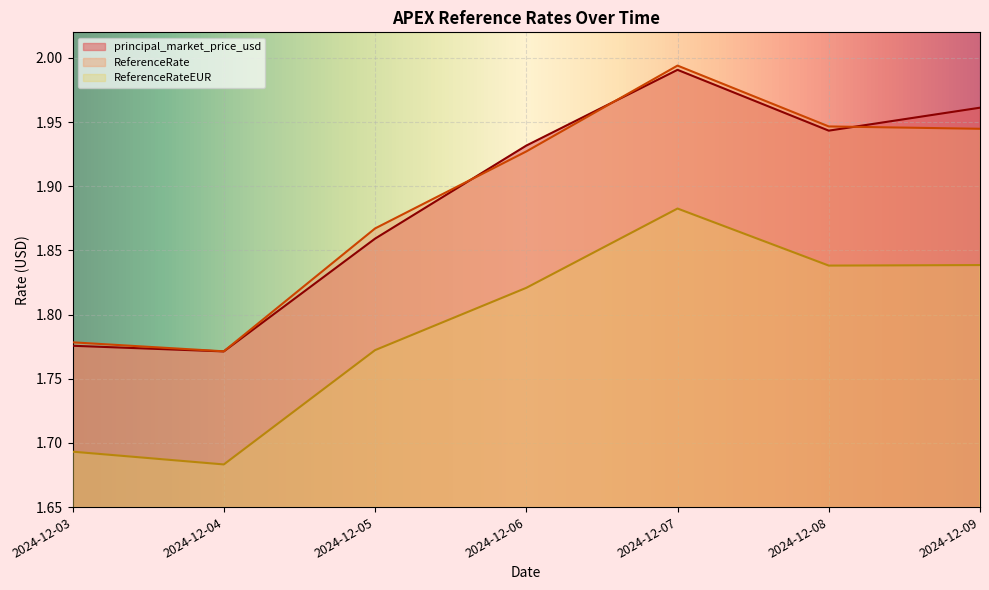

The ReferenceRateEUR series shows 0.9 at 2024-12-05. True or false?

False